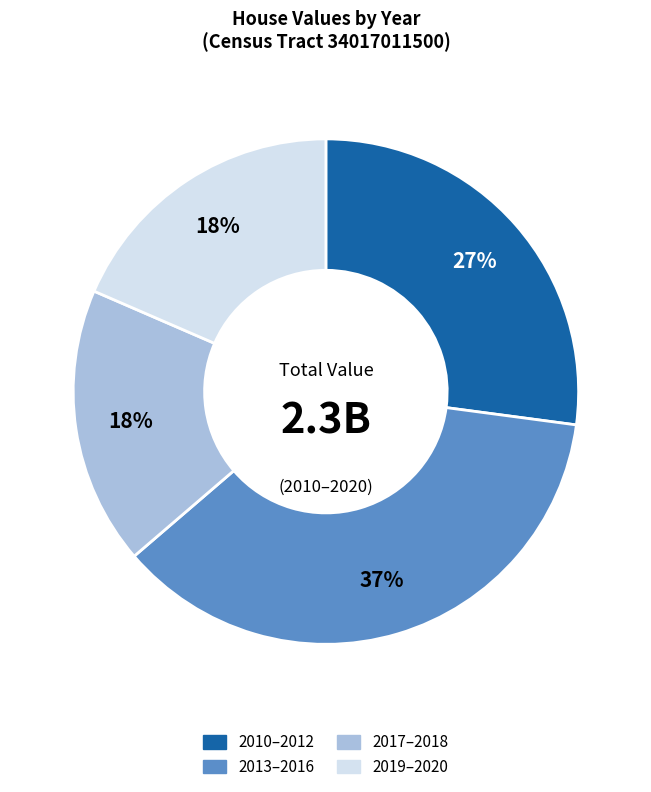

What percentage is the 2017–2018 slice, to the nearest percent?

18%